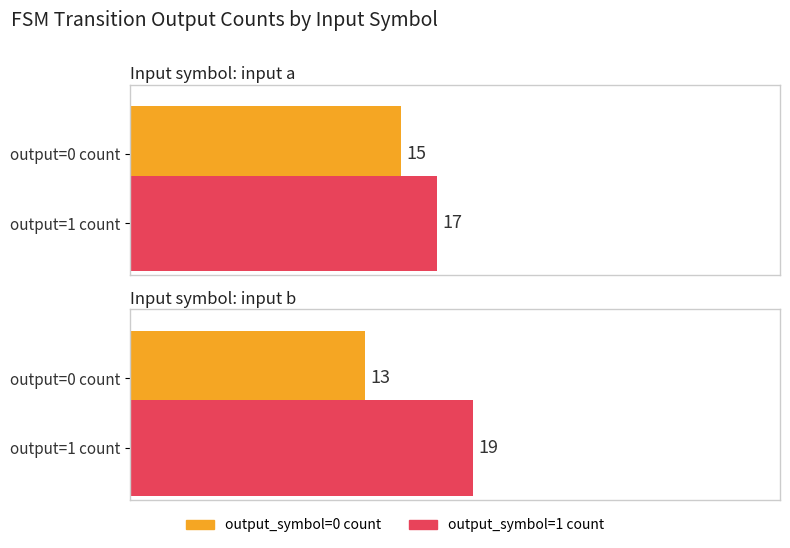

What is the minimum value shown in the chart?

13